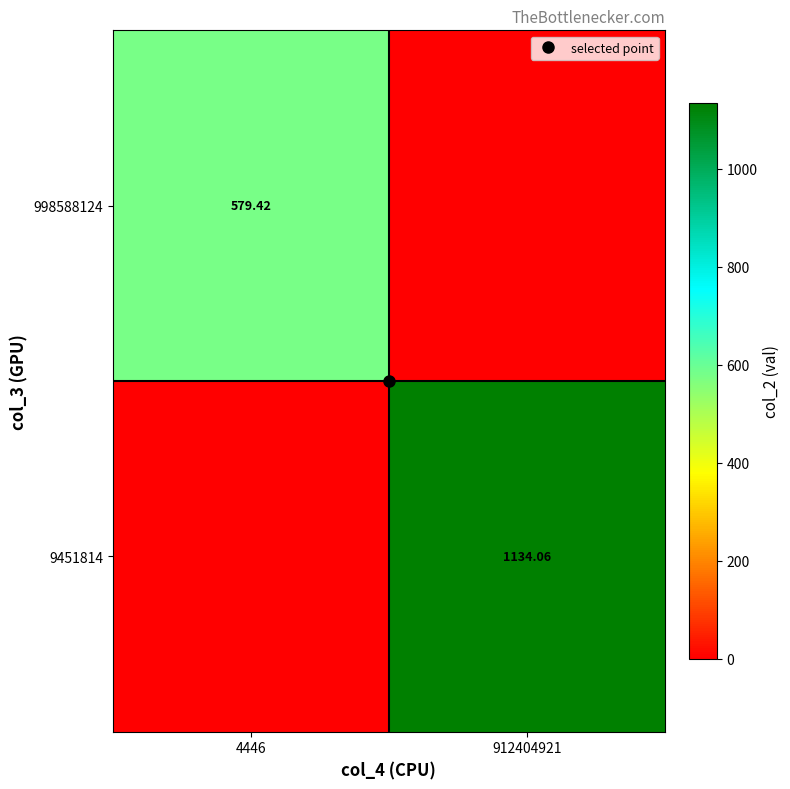

Rank the series by their maximum value, from highest to lowest.

9451814, 998588124